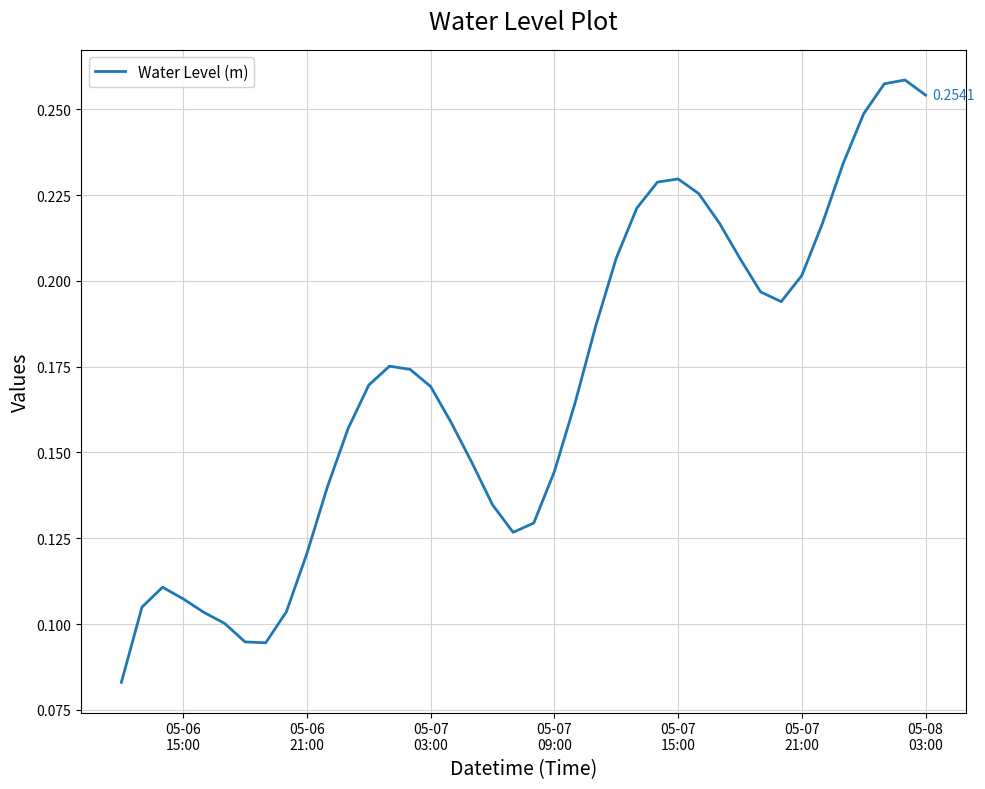

Does the chart have visible grid lines?

Yes